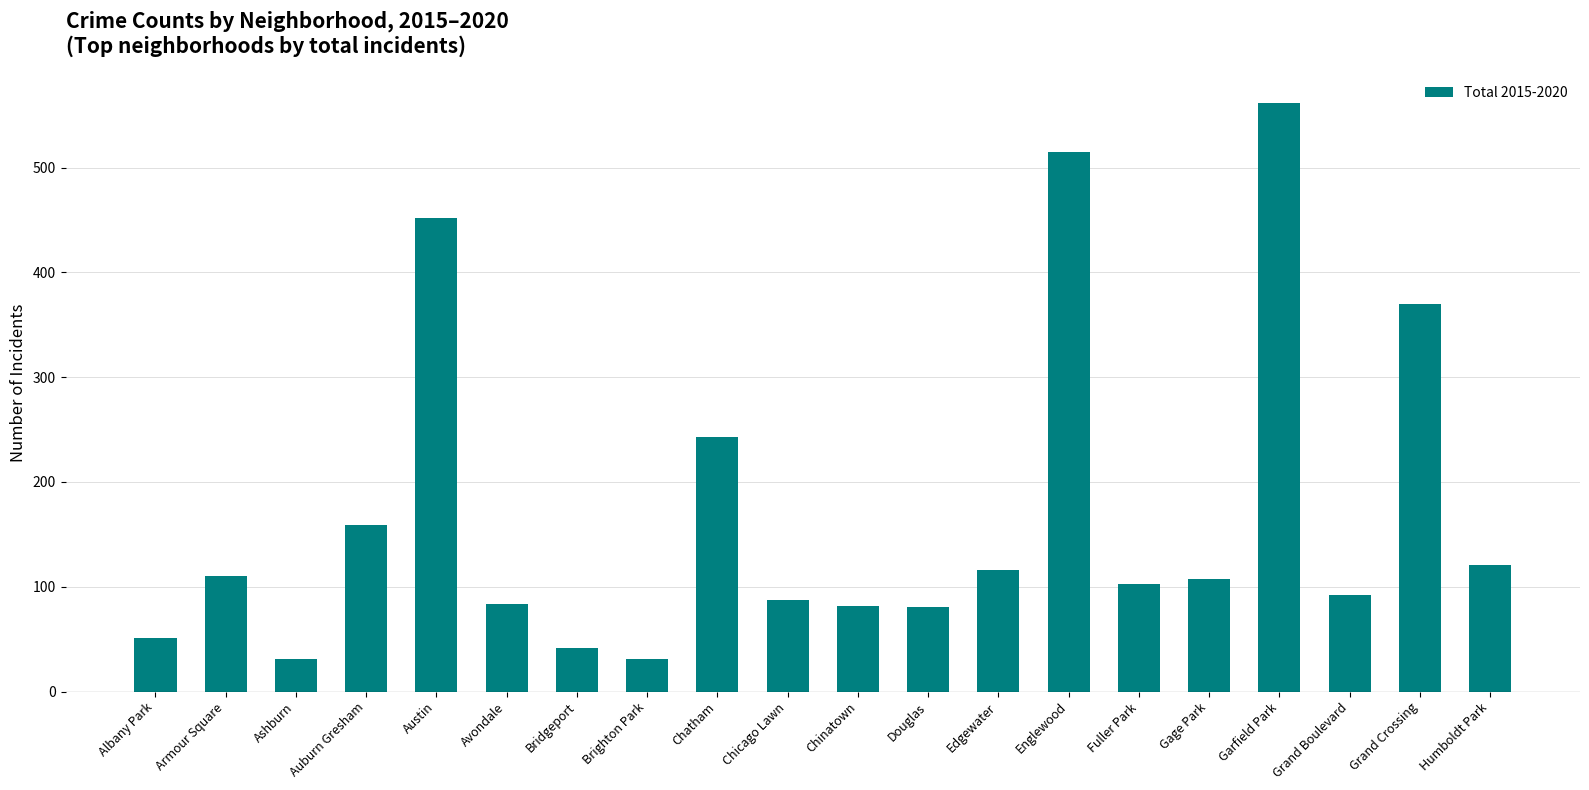

What is the sum of all values?

3439